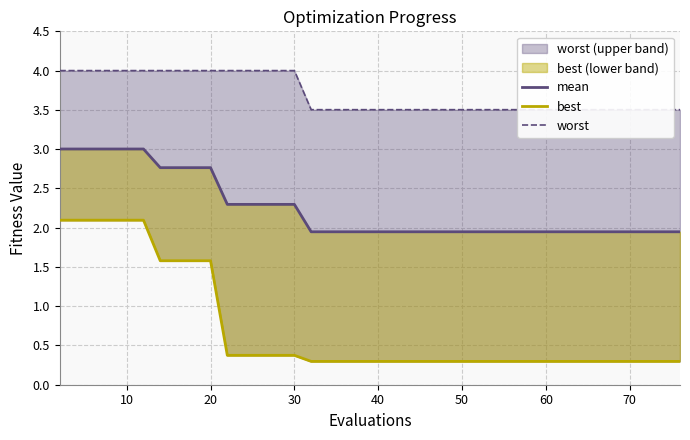

True or false: mean and best cross at least once.

False